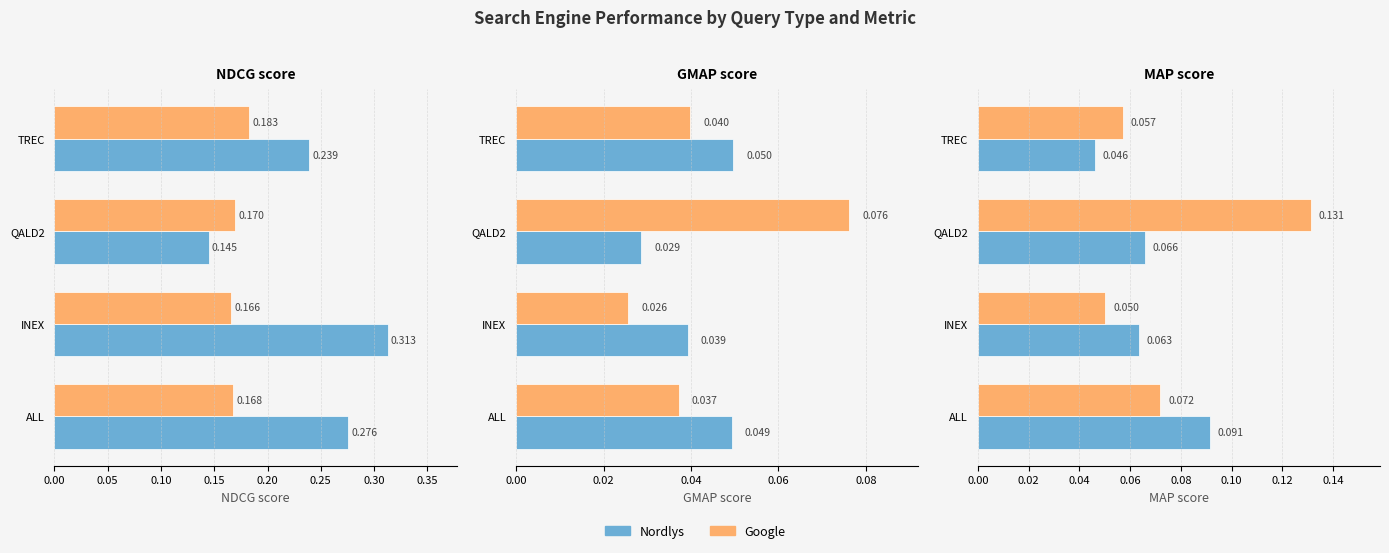

How many groups of bars are there?

4